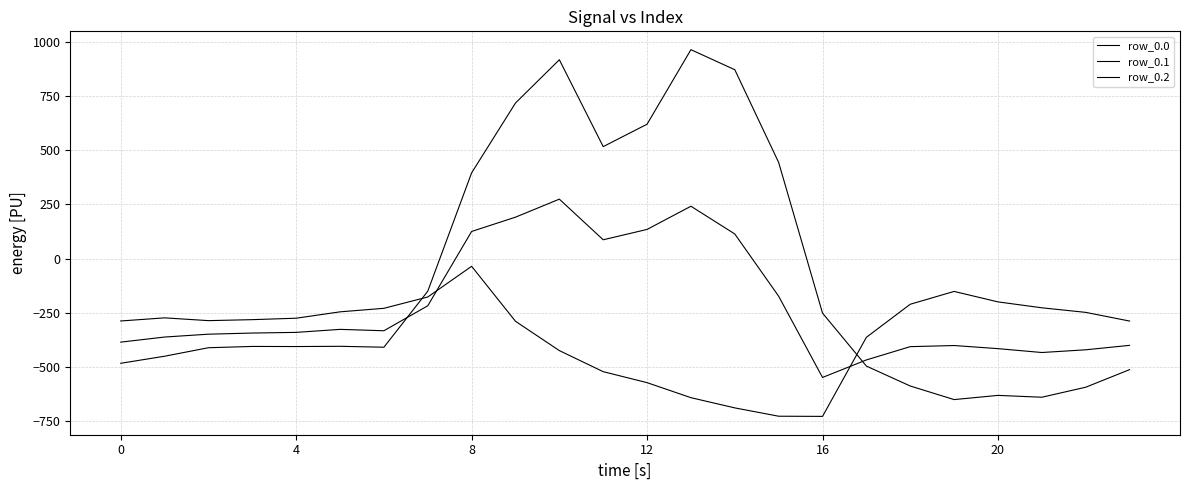

Which series ends up on top after the final intersection of row_0.1 and row_0.0?

row_0.1